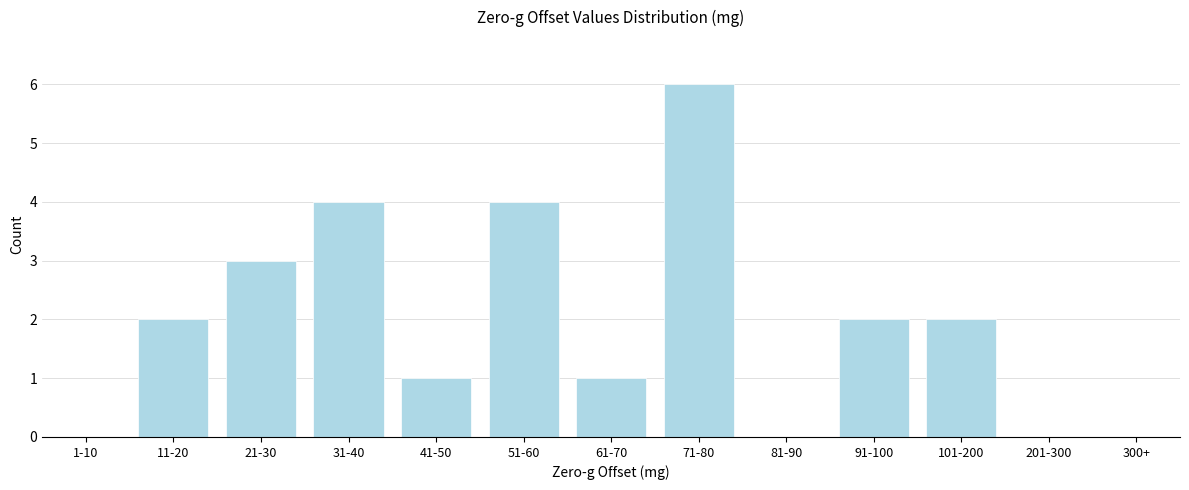

Reading left to right, list all the values displayed in this chart.

1-10=0	11-20=2	21-30=3	31-40=4	41-50=1	51-60=4	61-70=1	71-80=6	81-90=0	91-100=2	101-200=2	201-300=0	300+=0